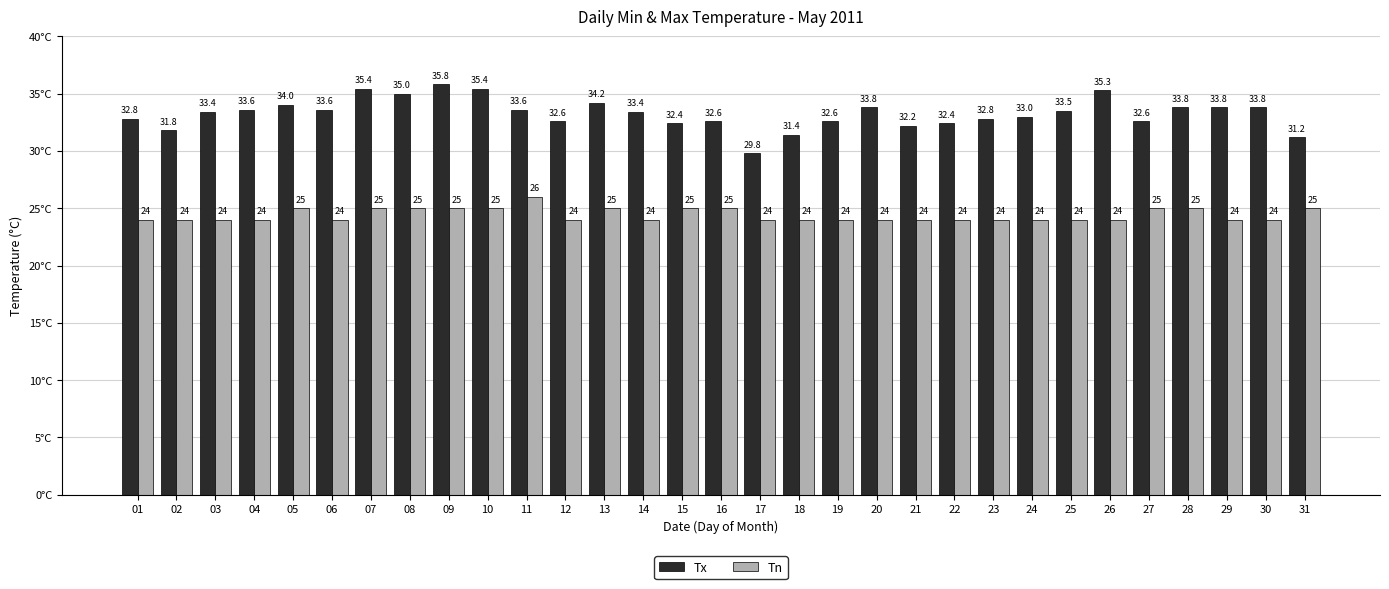

What is the approximate value of Tx at 03?

33.4